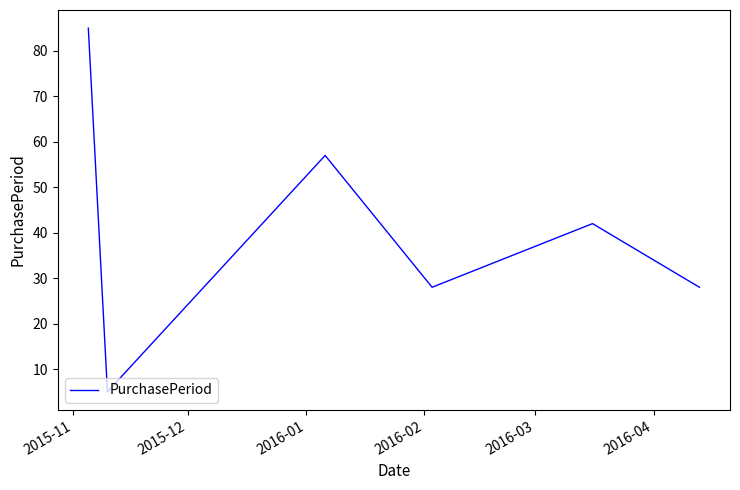

What is the difference between the maximum and minimum values?

80